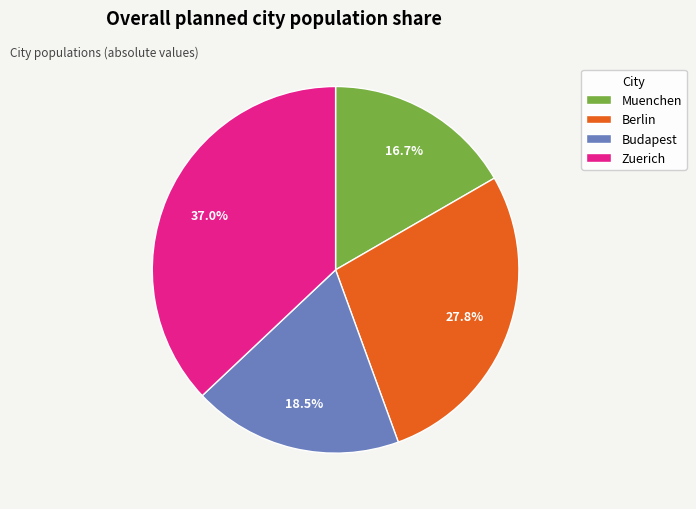

Which category has the biggest portion of the pie?

Zuerich